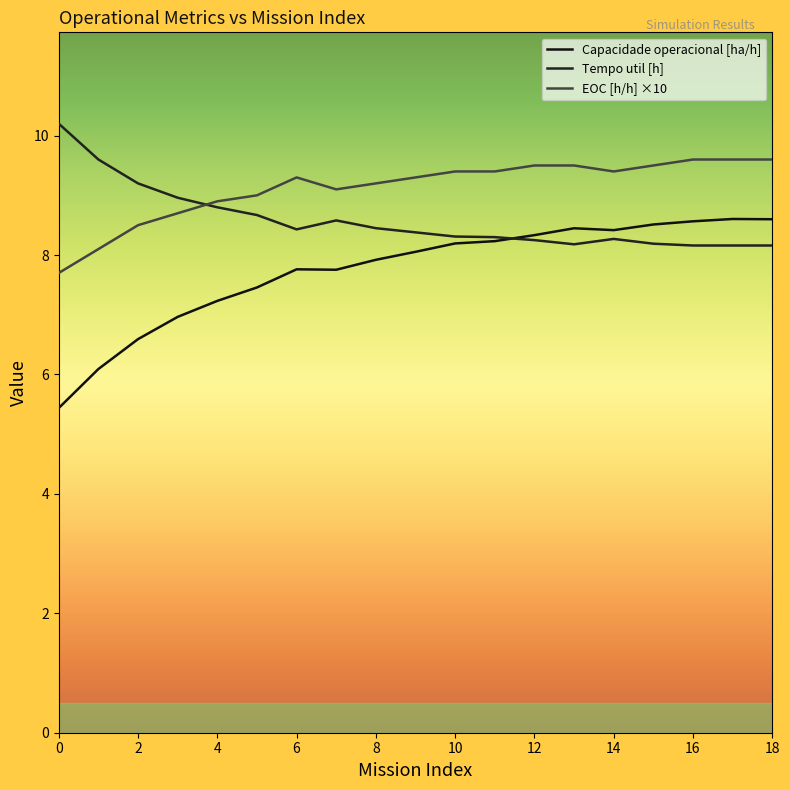

What is the difference between the maximum and minimum values in the Tempo util [h] series?

2.0